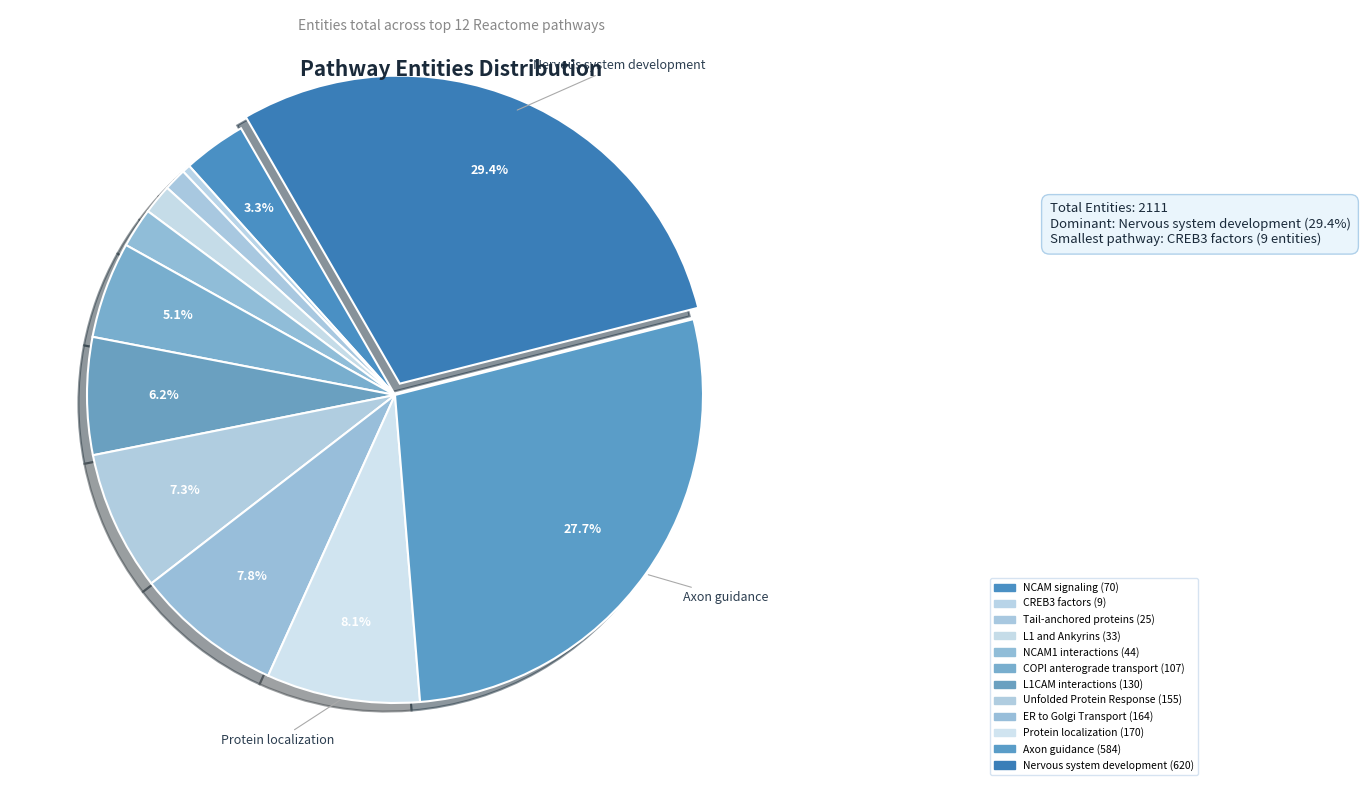

Which slice is the largest?

Nervous system development